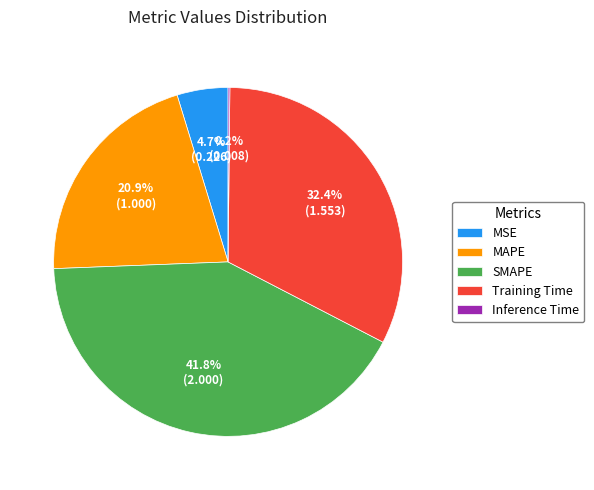

Which slice is the largest?

SMAPE